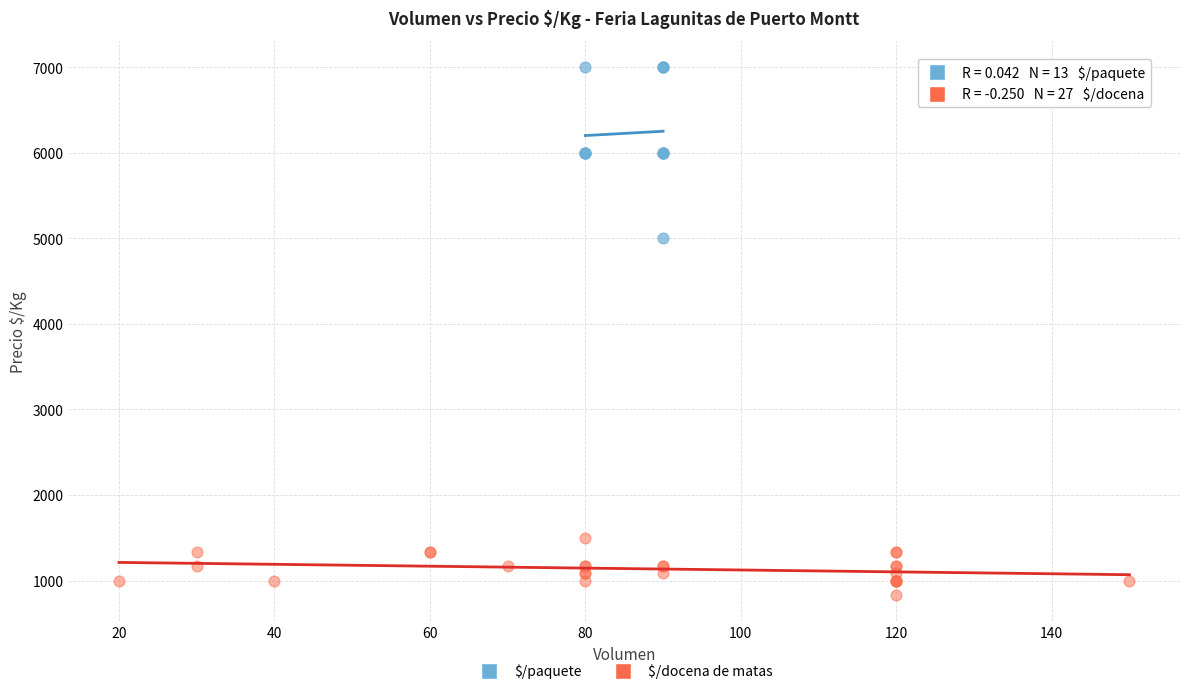

What are all the series names shown in the legend?

$/paquete, $/docena de matas